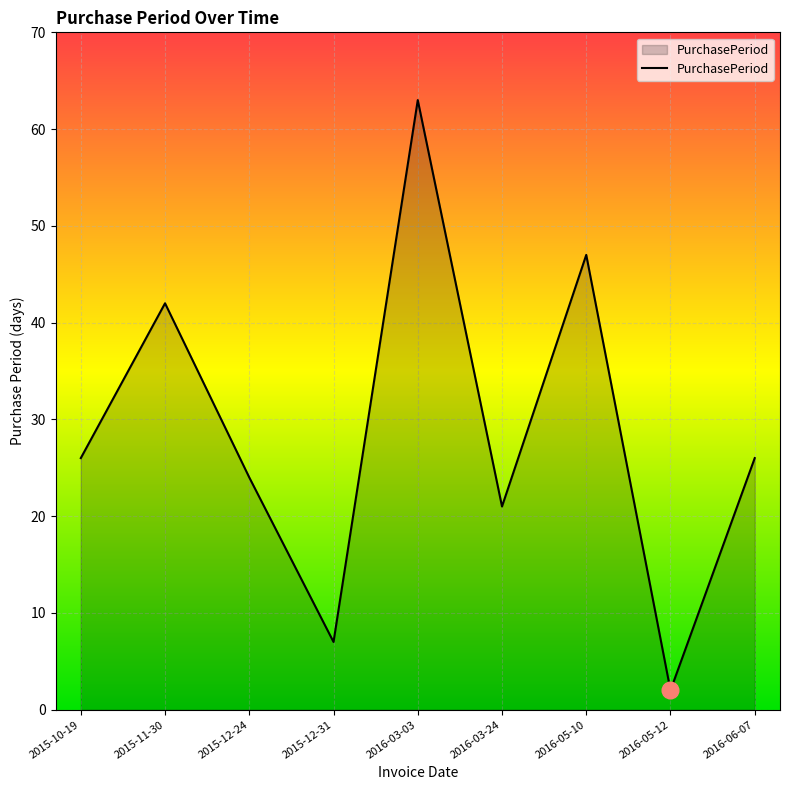

True or false: the data has more than 0 interior local peaks.

True